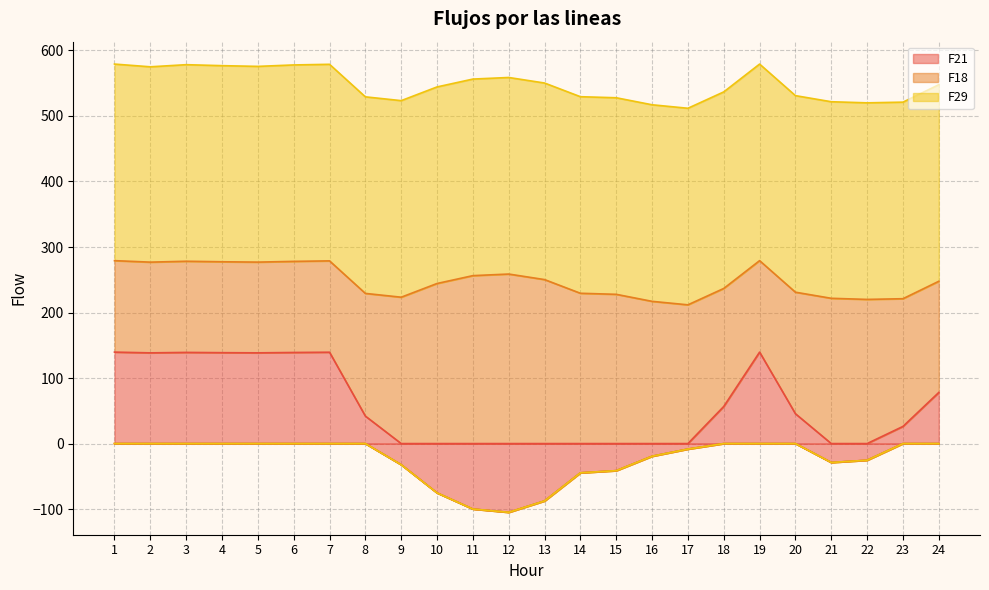

Which category has the highest value in the F18 series?

12